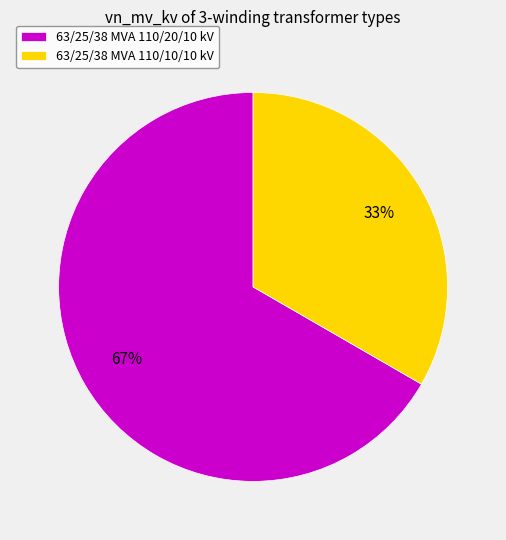

Is the sum of 63/25/38 MVA 110/20/10 kV and 63/25/38 MVA 110/10/10 kV greater than half?

Yes